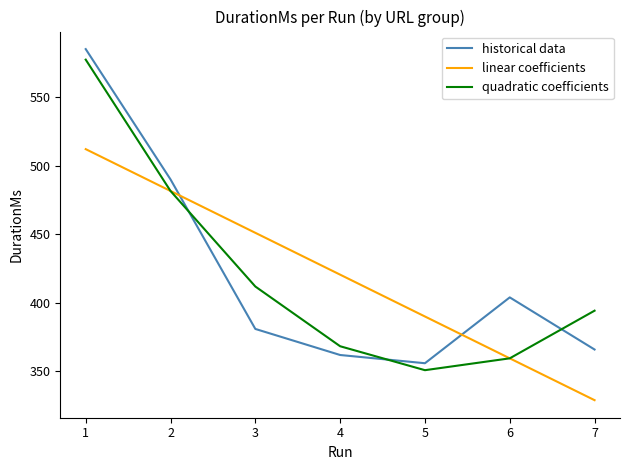

What is the difference between the maximum and second lowest values in the historical data series?

223.0